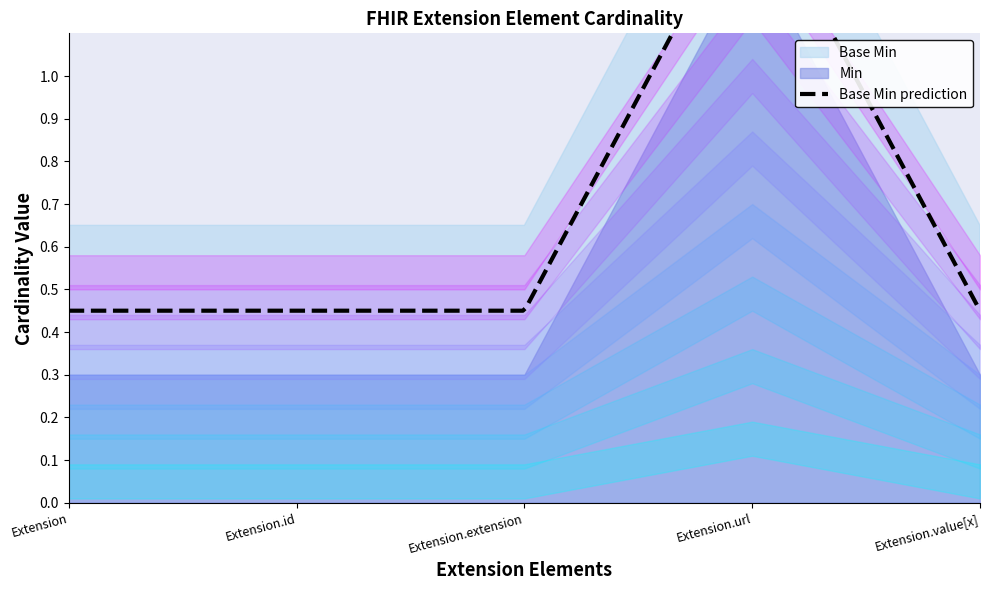

What is the maximum value for Min?

1